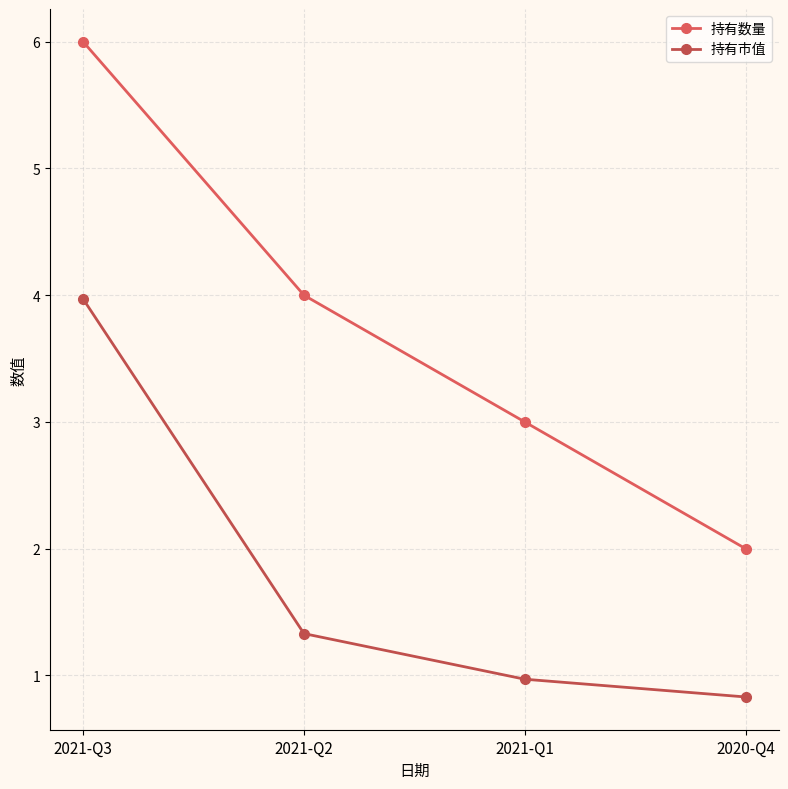

True or false: 持有数量 and 持有市值 intersect in this chart.

False